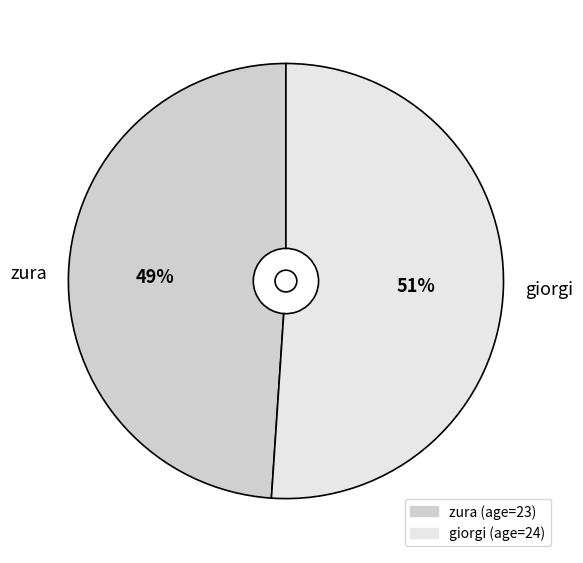

Rank the categories by value from highest to lowest.

giorgi, zura